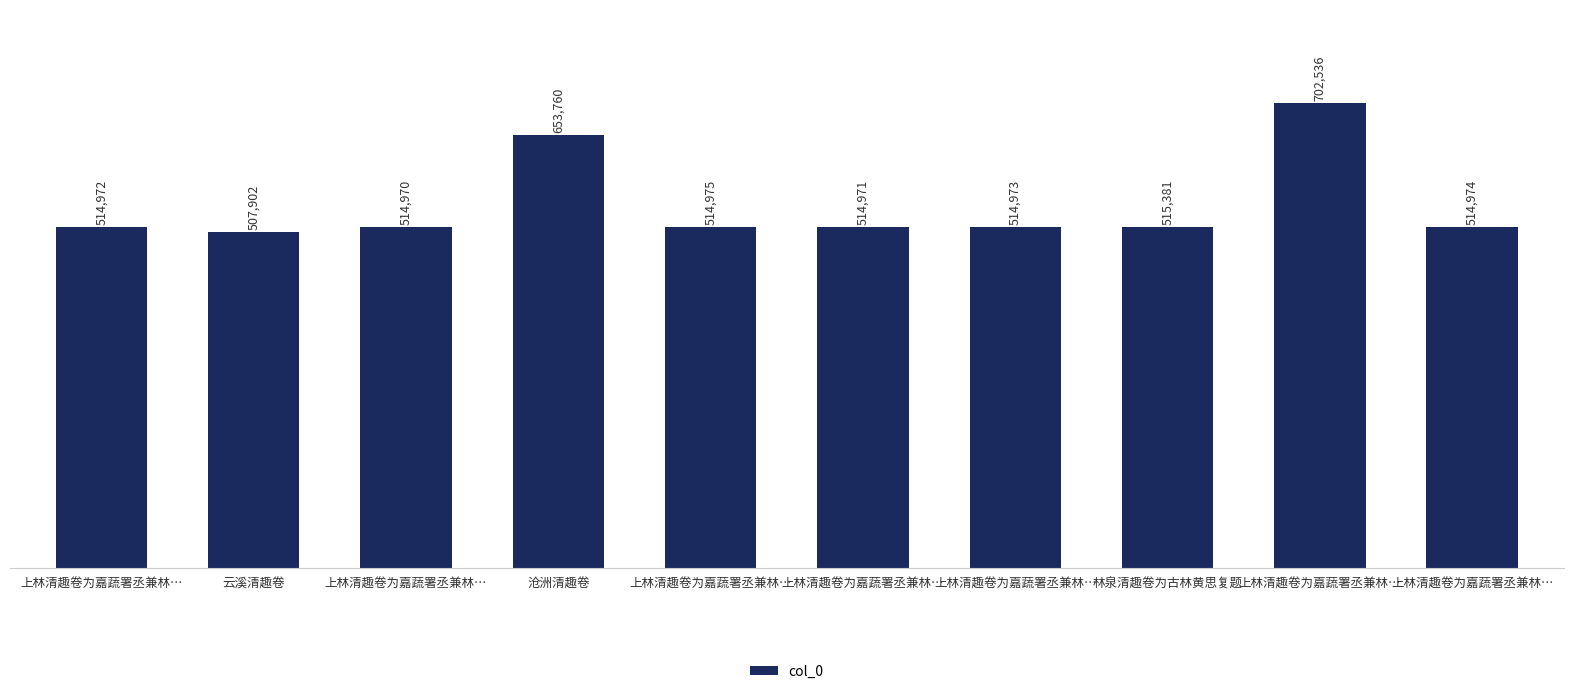

The value at 上林清趣卷为嘉蔬署丞兼林… is 514974. True or false?

True